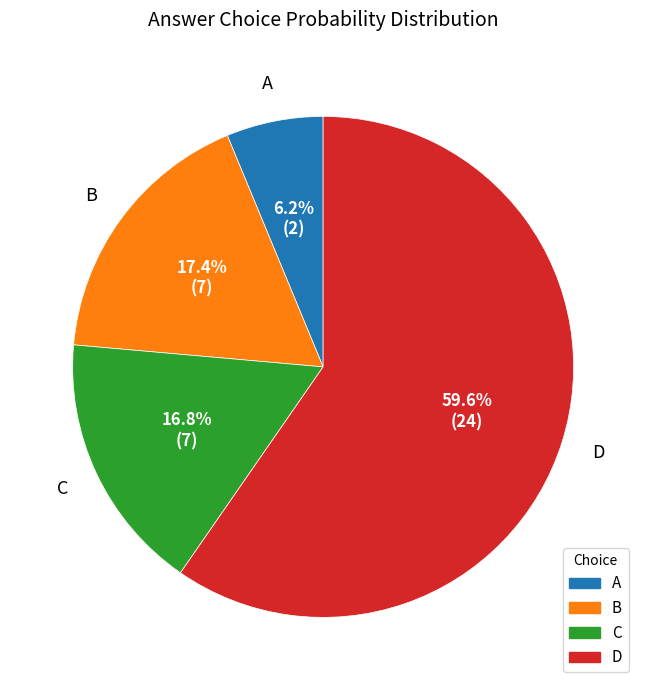

Approximately how many times larger is the value at C compared to B?

1.0